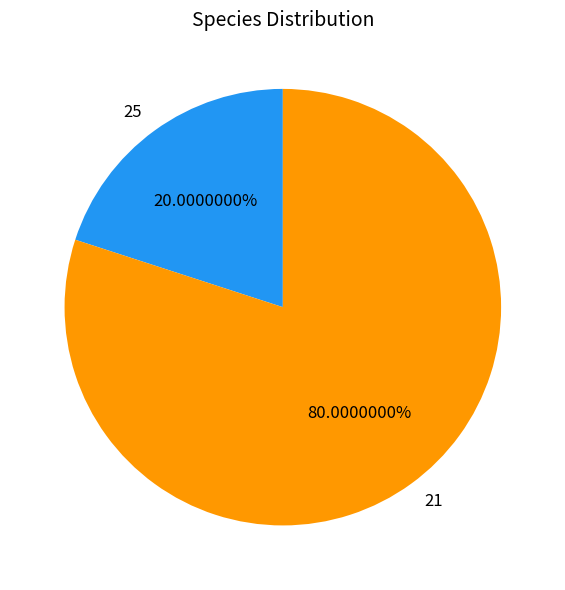

Which slice represents more than half of the pie?

21